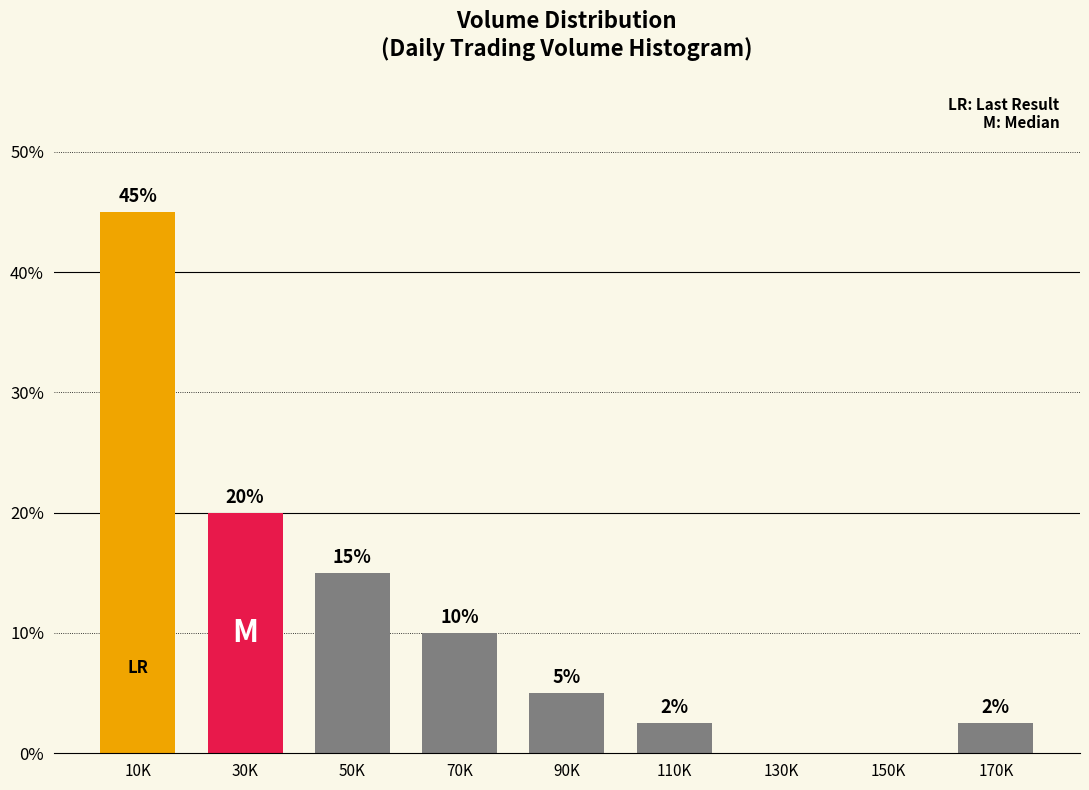

True or false: the data shows 0.0 at 130K.

True